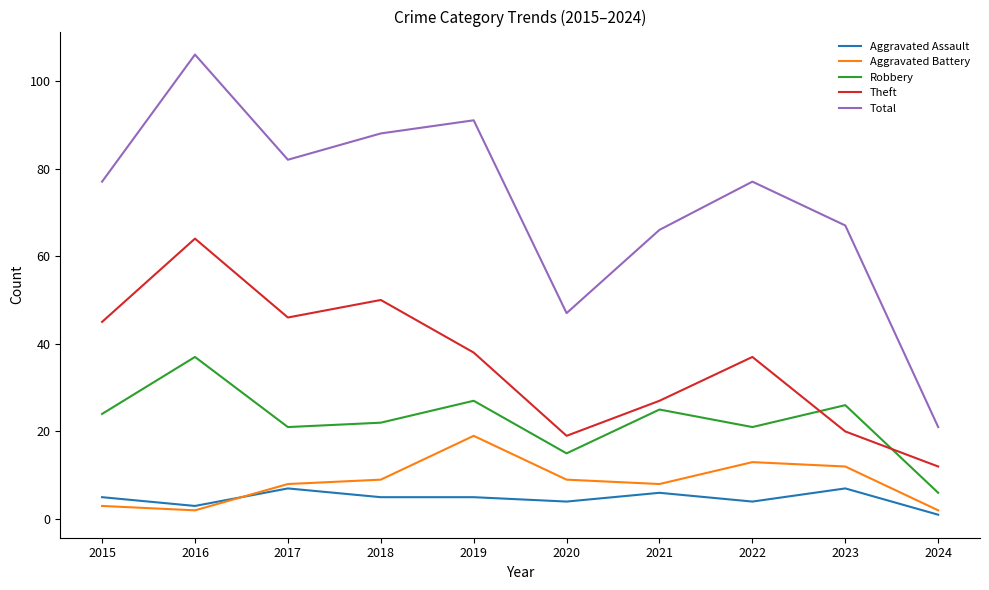

True or false: Aggravated Battery and Theft cross at least once.

False